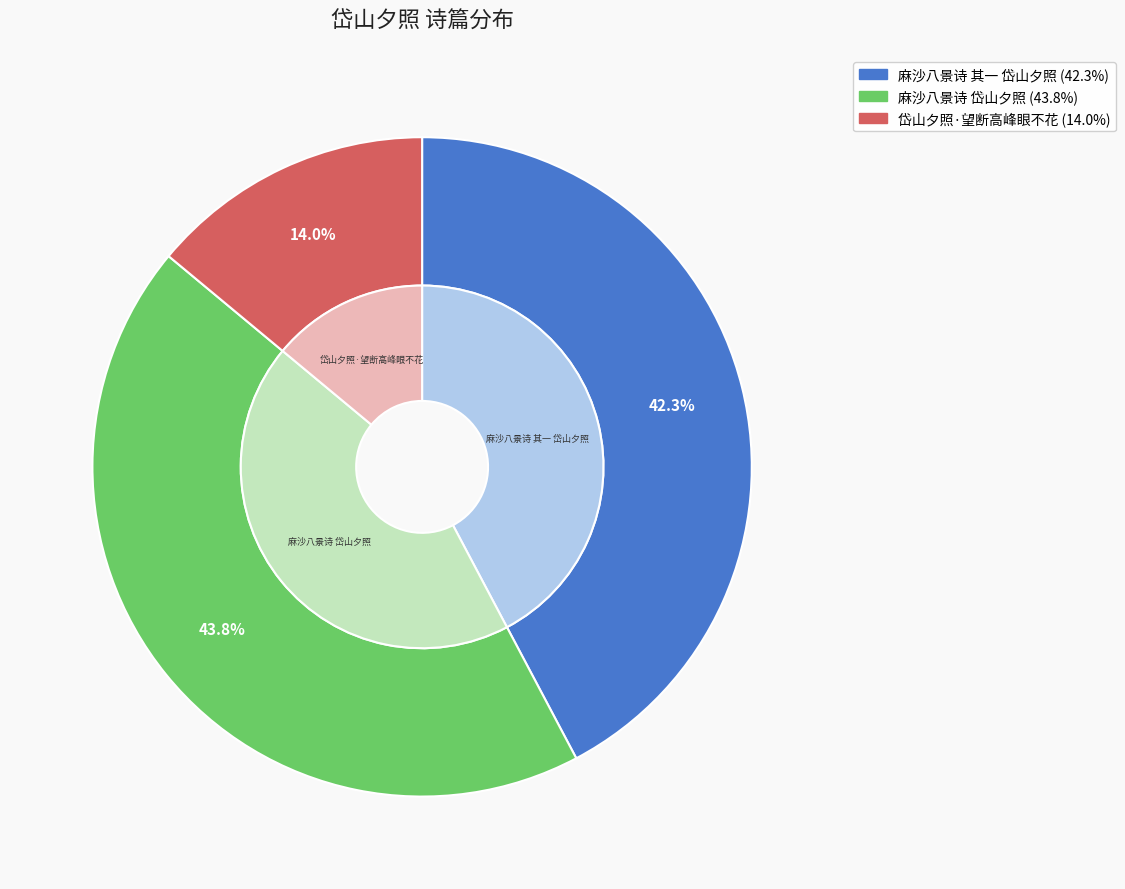

To the nearest percent, what is the average slice percentage?

33%